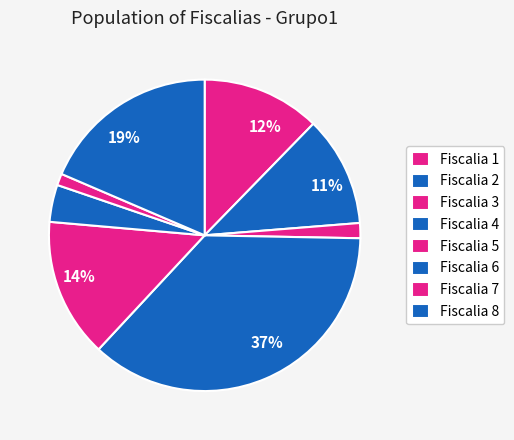

What percentage do Fiscalia 8 and Fiscalia 3 together represent?

20.1%